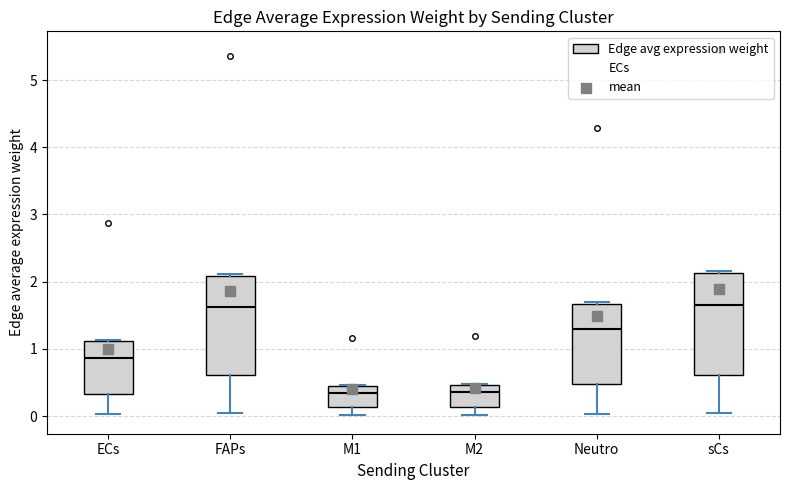

Where does the lower whisker of the box for Neutro end on the y-axis? The values are not printed on the chart, so give them approximately, as read against the axis.

0.0